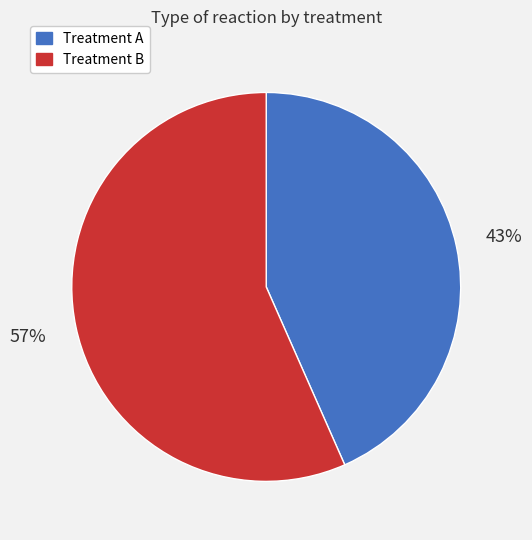

Which has a higher value, Treatment B or Treatment A?

Treatment B